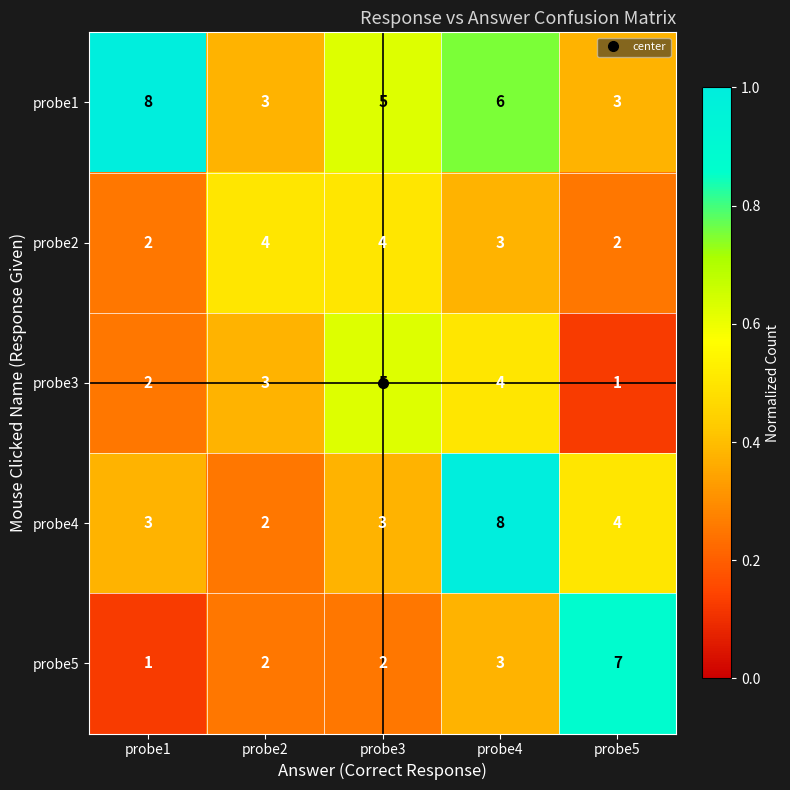

What is the highest value of the probe2 series?

4